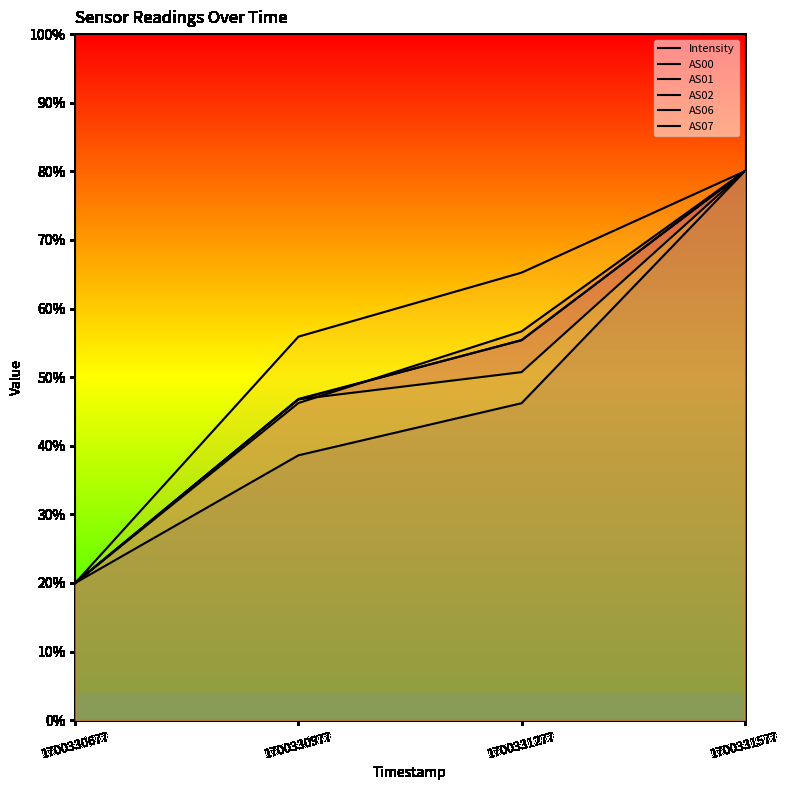

Is the value of AS00 at 1700331277 greater than the value of AS01 at 1700330677?

Yes